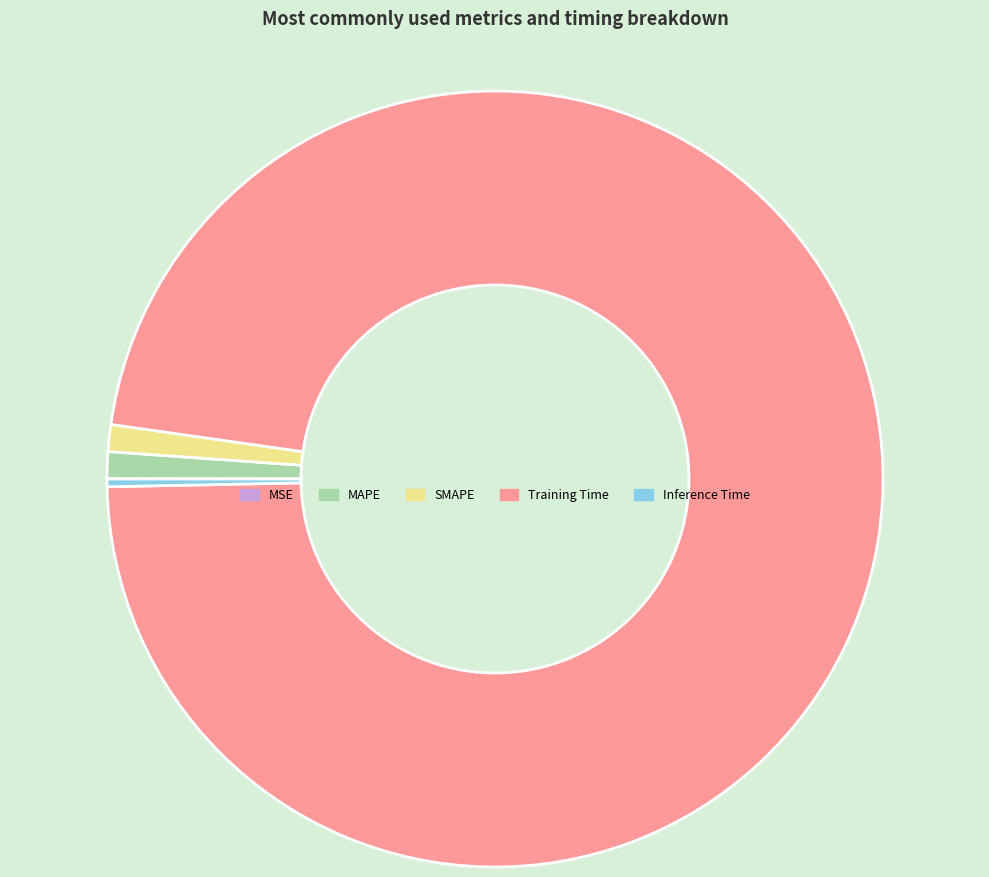

The MAPE slice represents 1% of the pie. True or false?

True